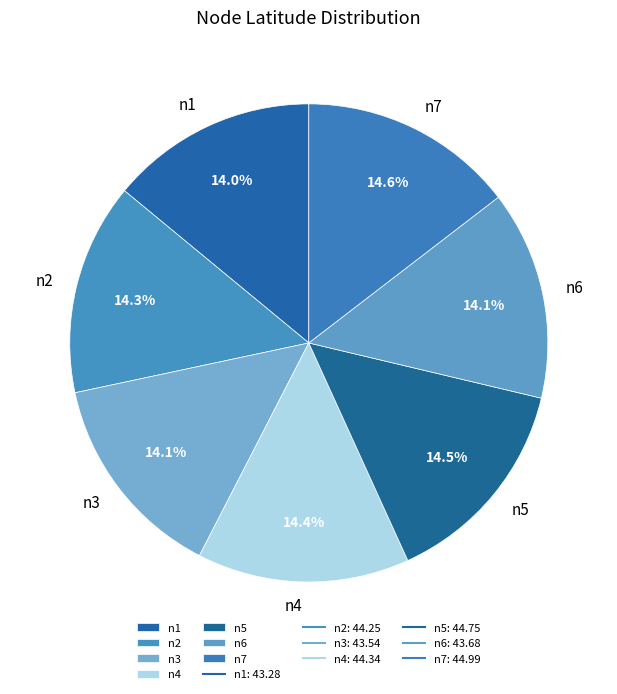

Is it true that n4 is 14% of the pie?

True